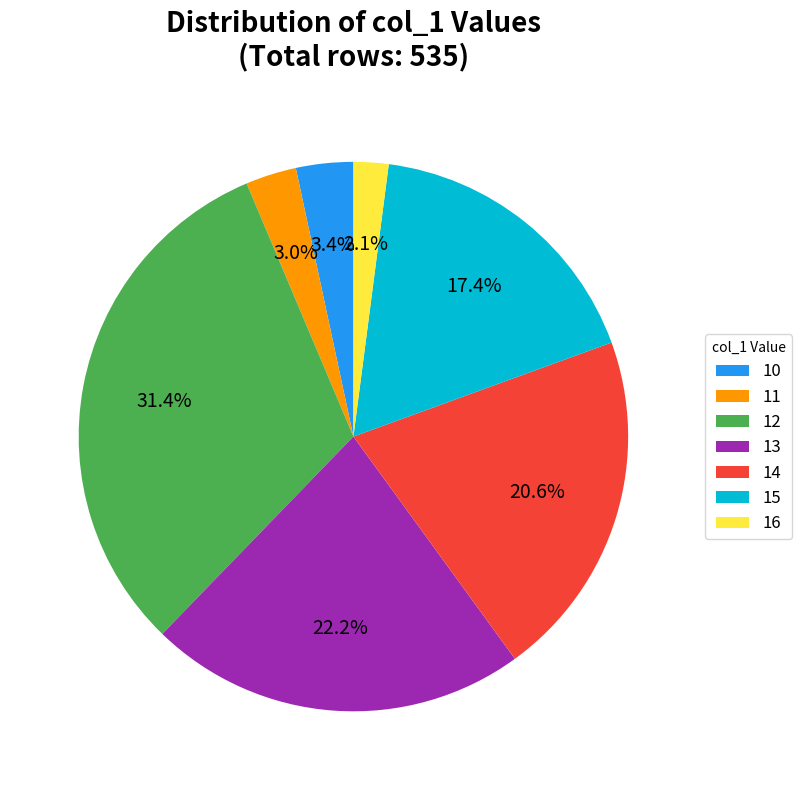

Which category has the biggest portion of the pie?

12